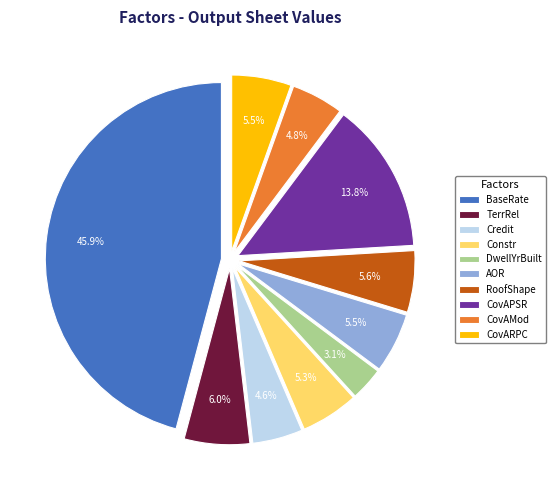

How many segments does this pie chart have?

10